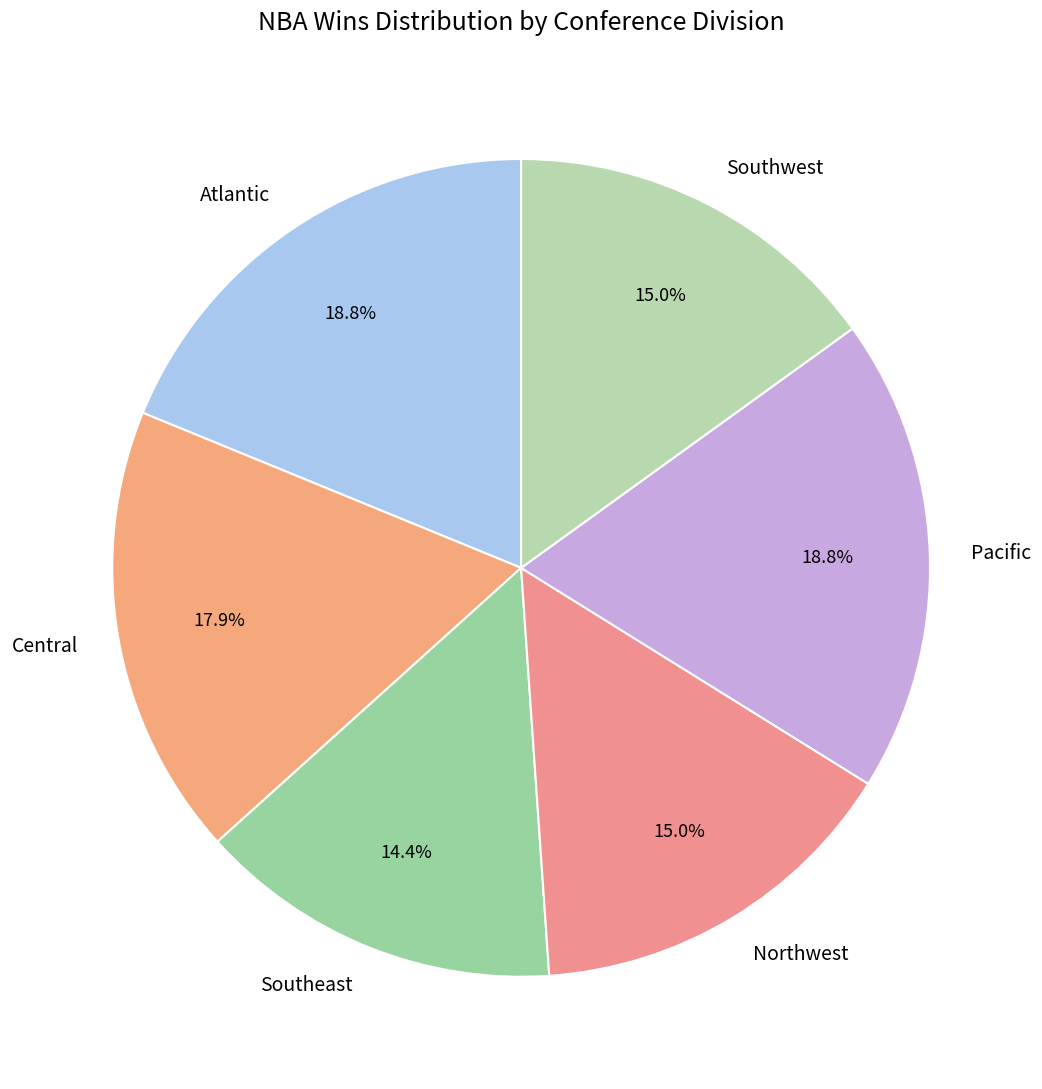

What is the ratio of the value at Southeast to the value at Atlantic?

0.8